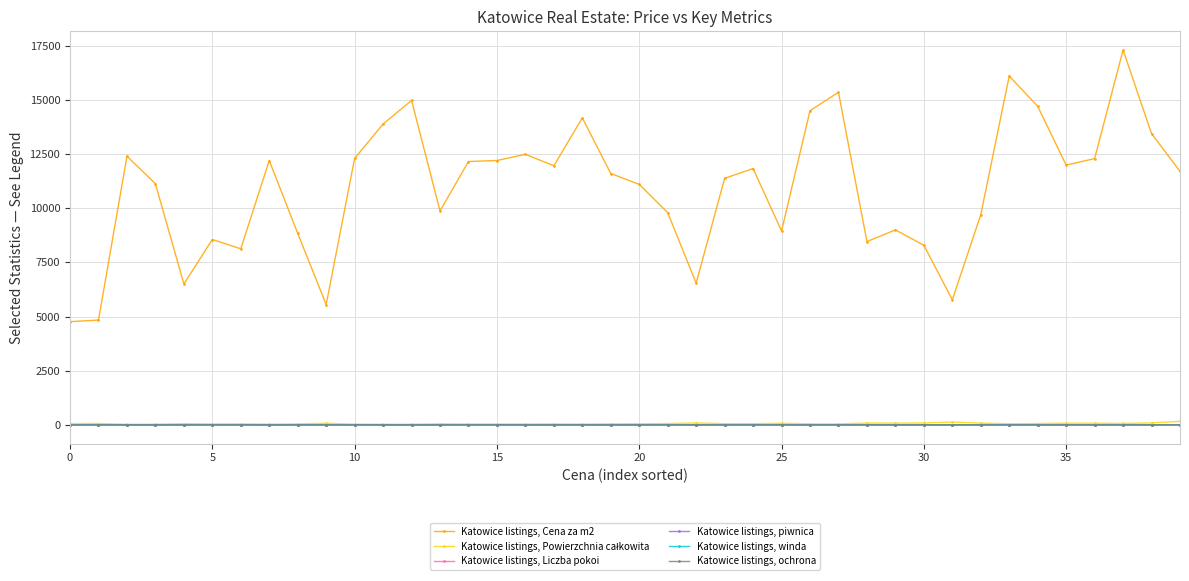

What is the maximum value shown in the chart?

17300.0